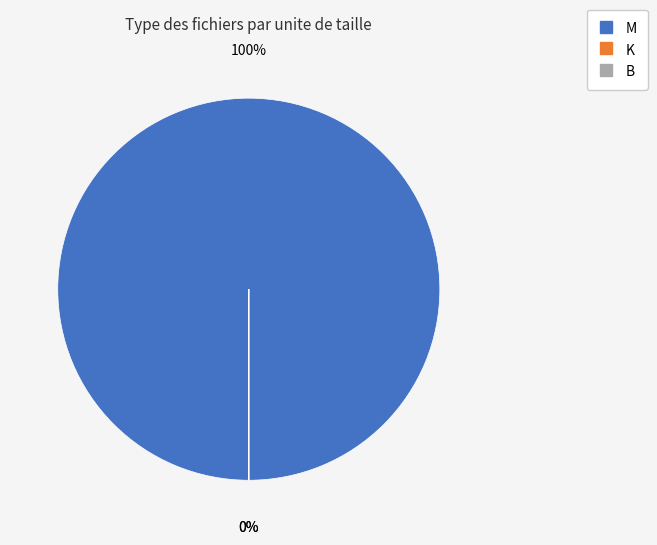

Is it true that 12 is 1% of the pie?

False